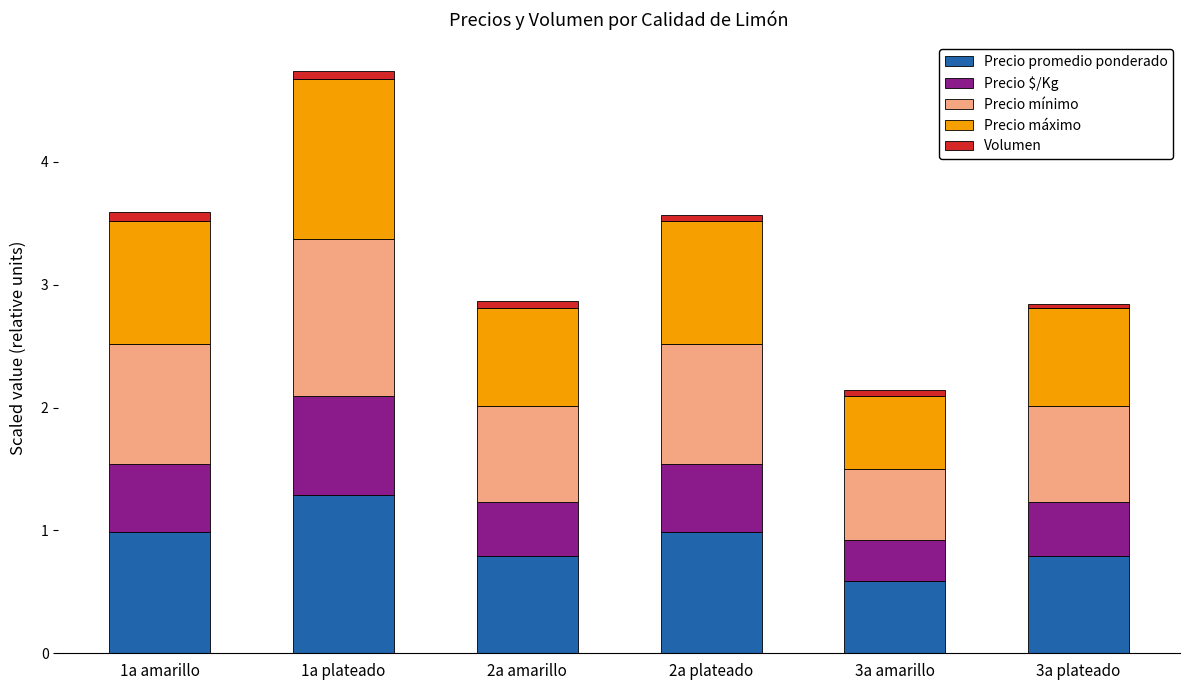

What is the highest value of the Precio promedio ponderado series?

1.3